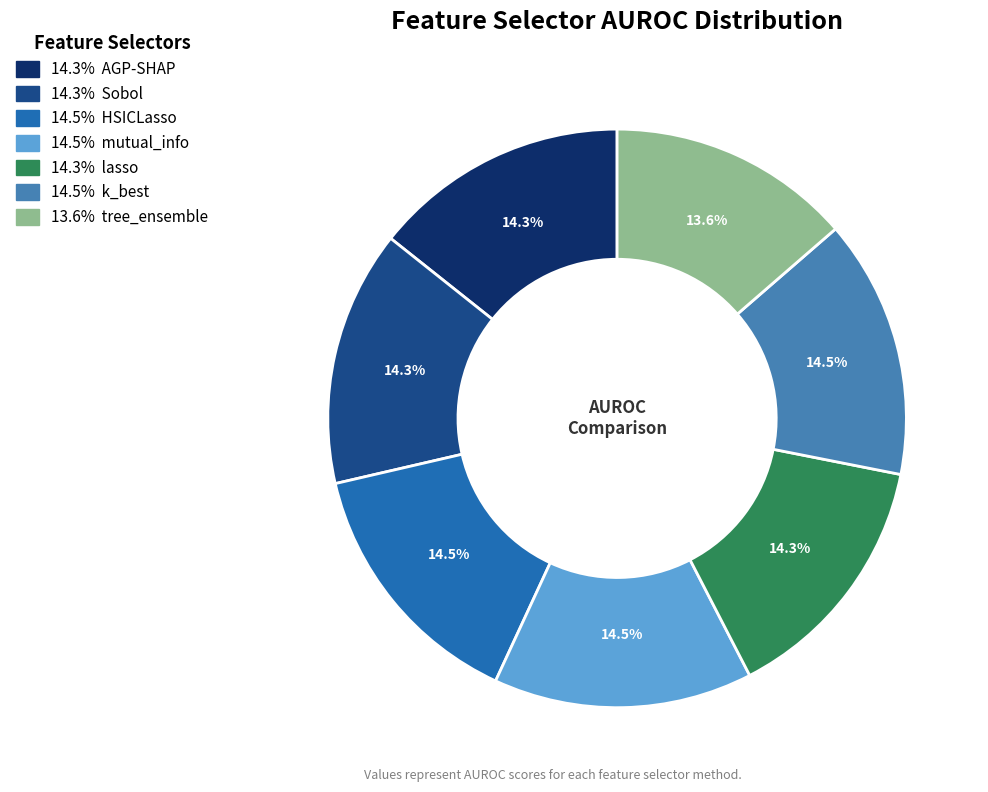

How many segments does this pie chart have?

7